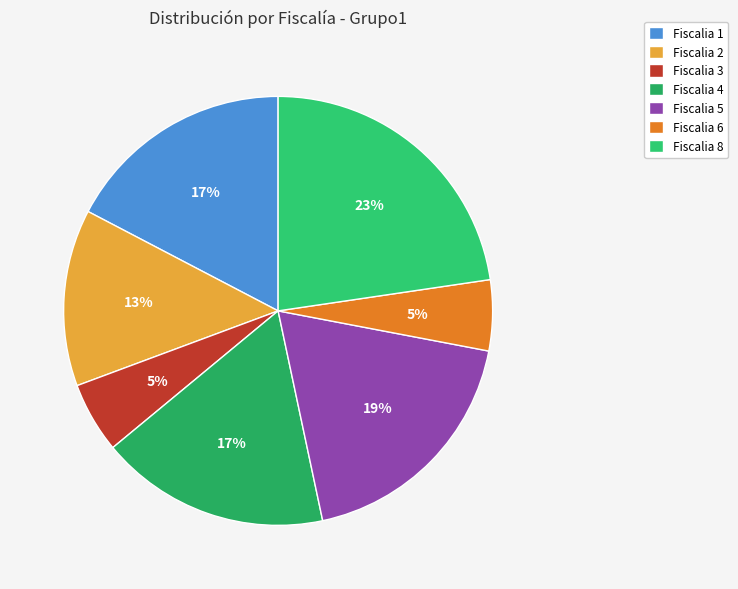

What is the smallest slice in the pie chart?

Fiscalia 3